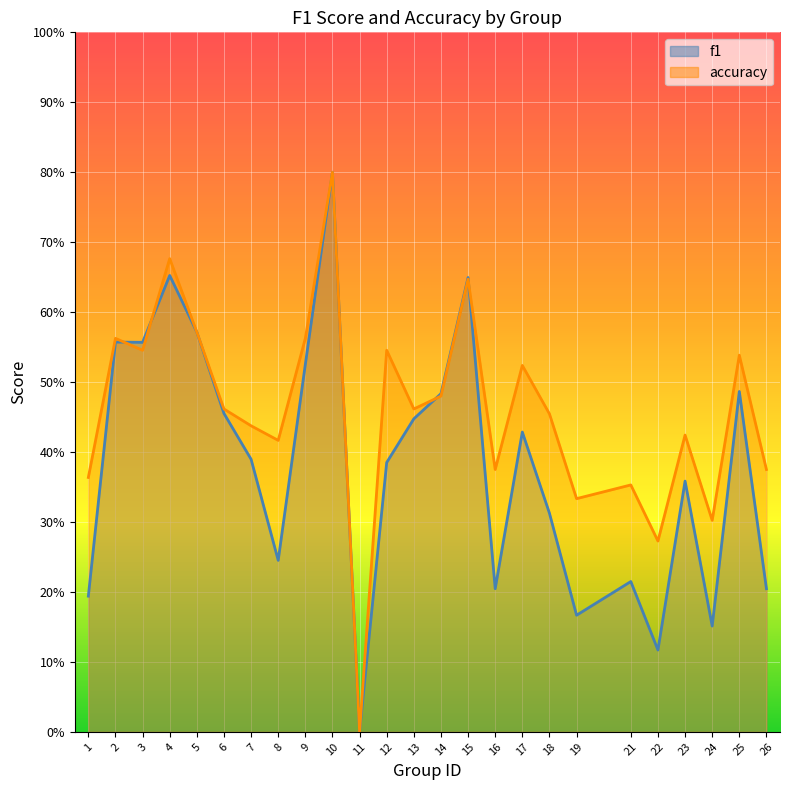

True or false: f1 and accuracy intersect in this chart.

True